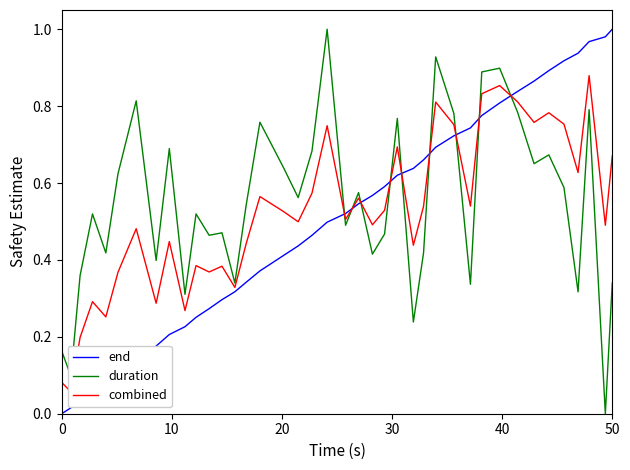

What are all the series names shown in the legend?

end, duration, combined